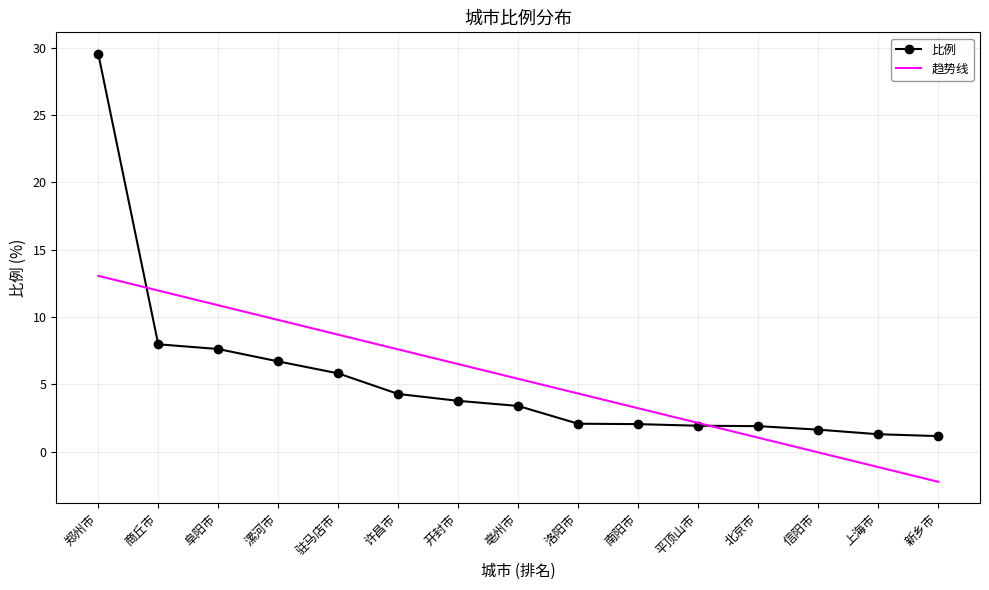

Where does the 比例 series first go above 3?

郑州市